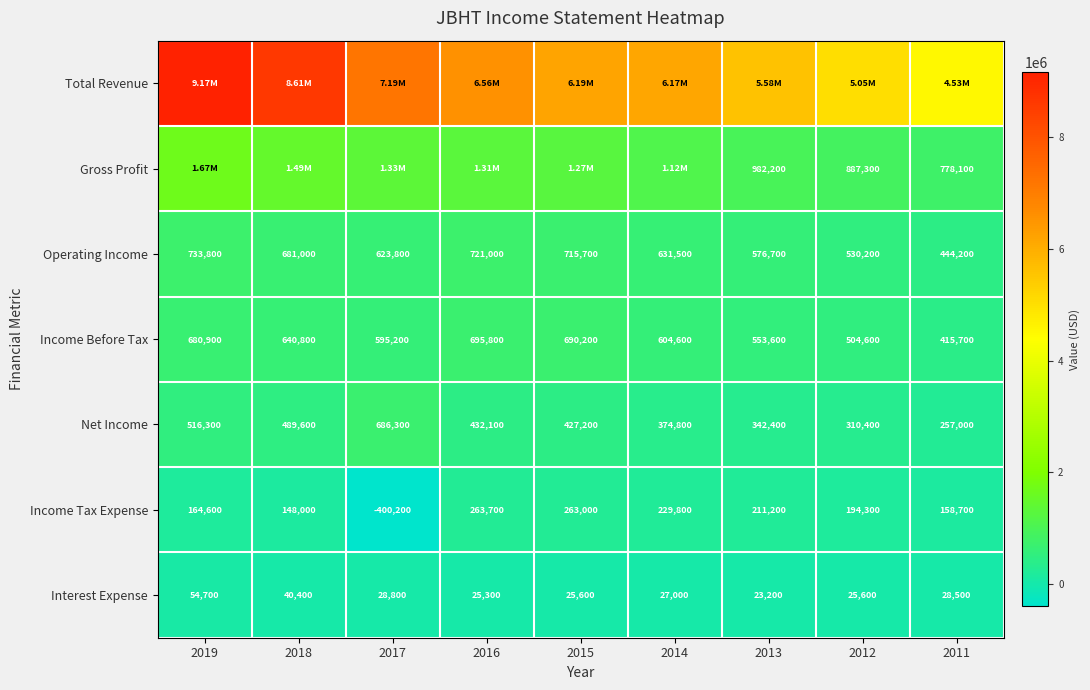

What is the sum of the Operating Income values at 2011 and 2015?

1159900